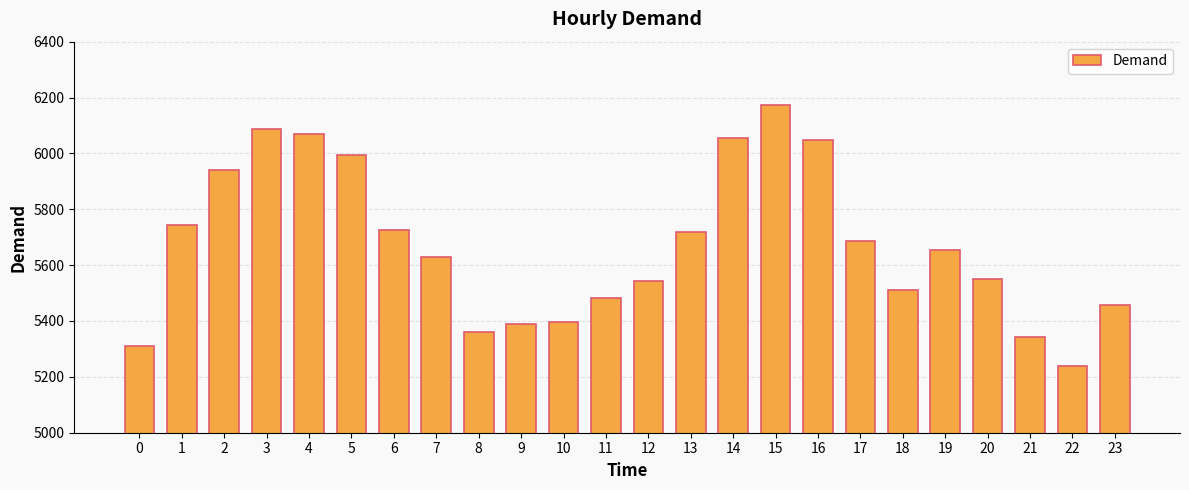

At which category does the chart reach its minimum across all series?

22